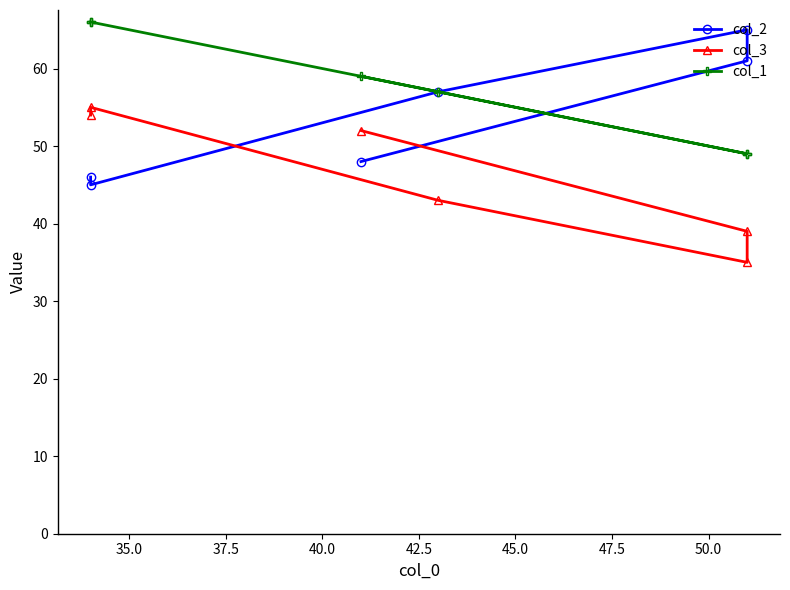

What is the smallest value displayed?

35